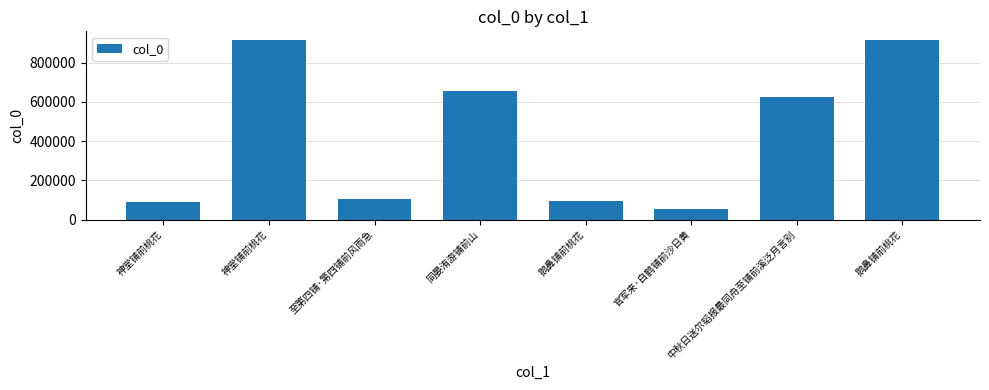

Does the chart contain any negative values?

No